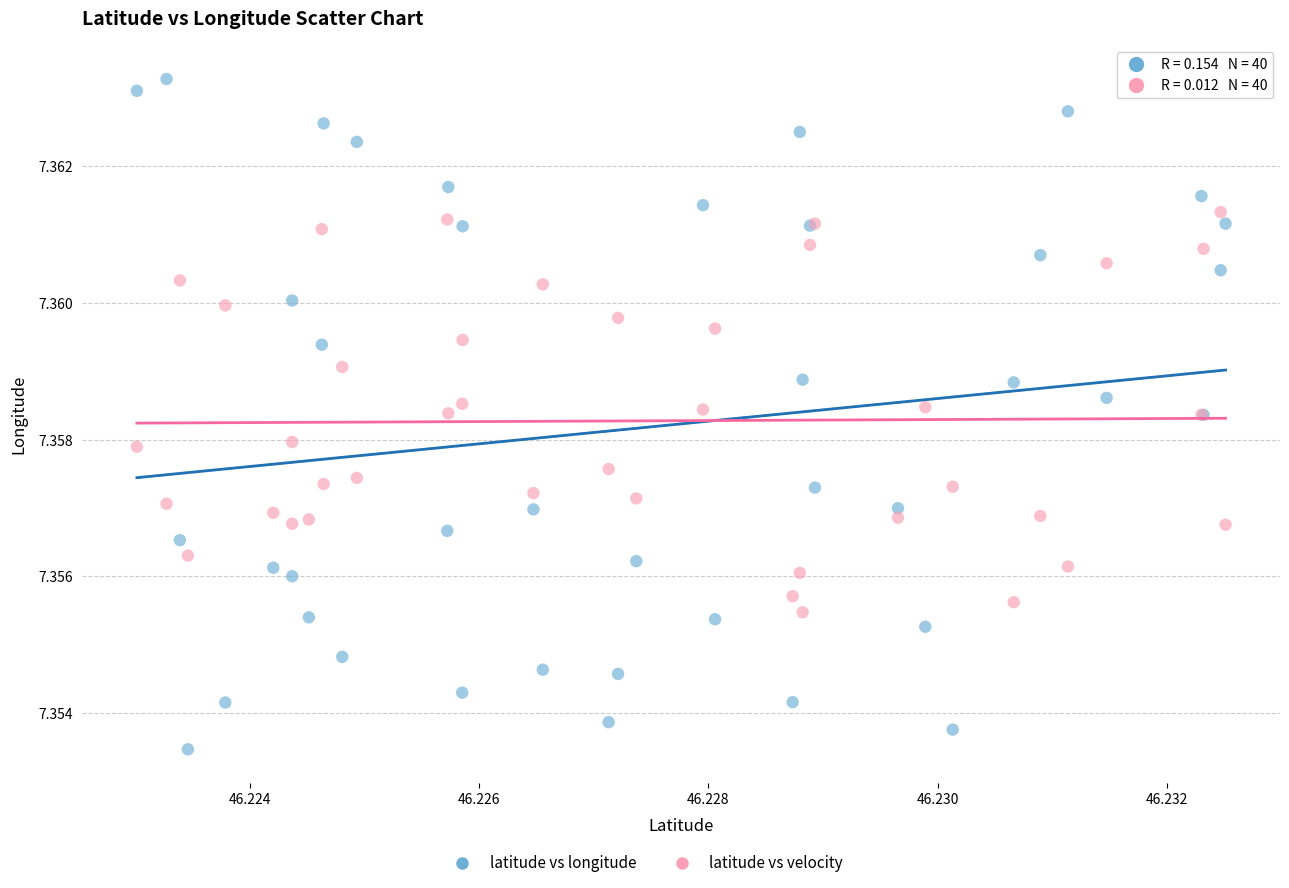

Which series reaches the minimum Y coordinate?

latitude vs longitude